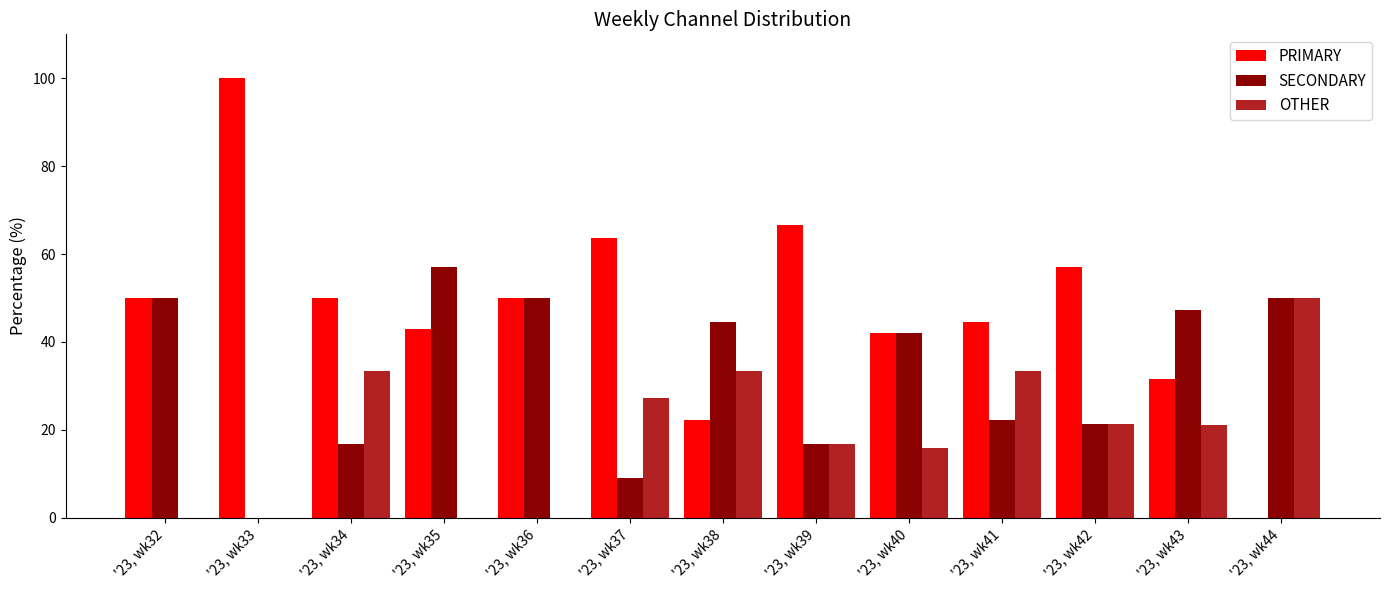

Is the value of PRIMARY at '23, wk43 greater than the value of SECONDARY at '23, wk33?

Yes